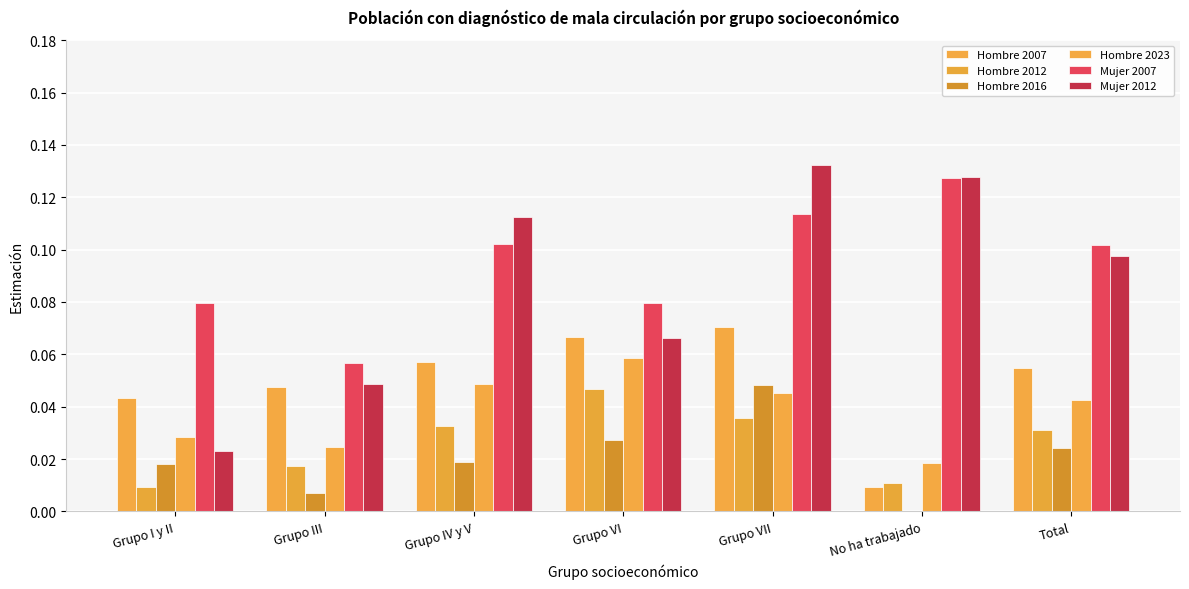

What position from the right is Grupo I y II?

7